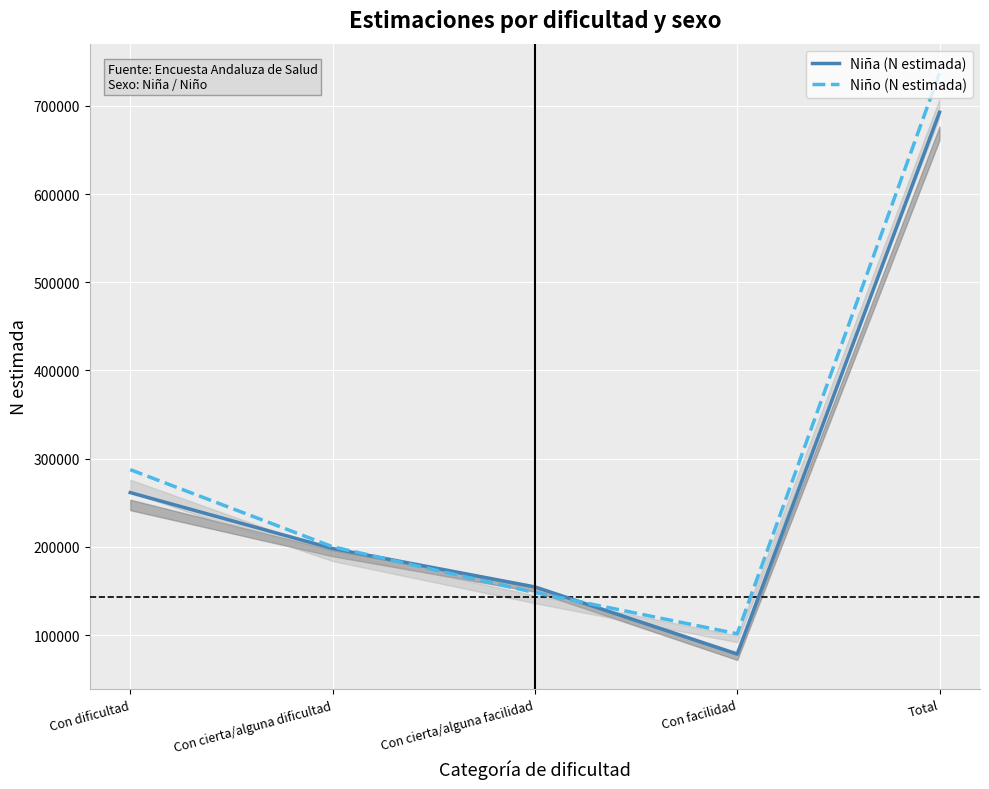

Does the chart display data point markers on the line(s)?

No